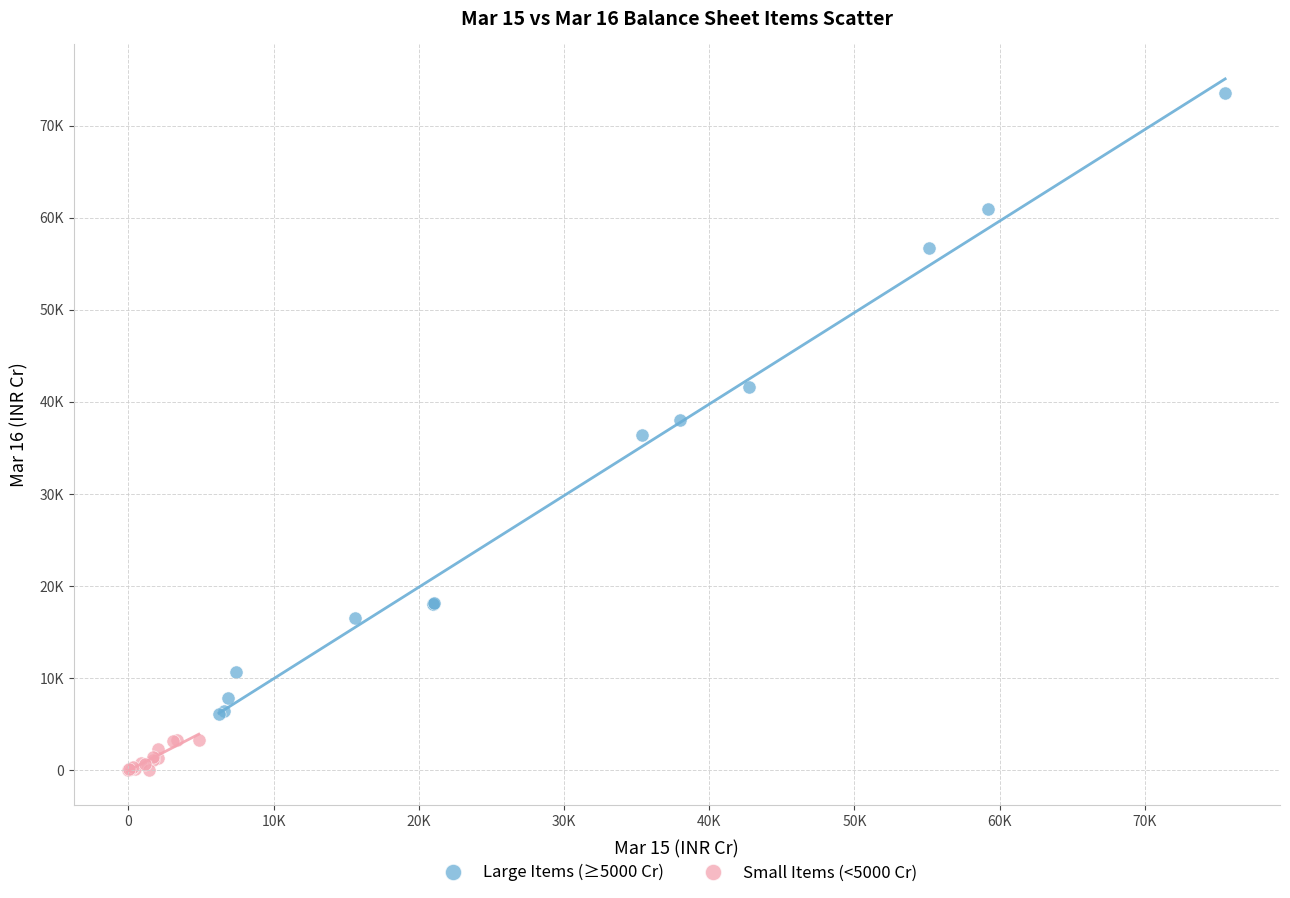

Which series has the widest spread of Y values?

Large Items (≥5000 Cr)